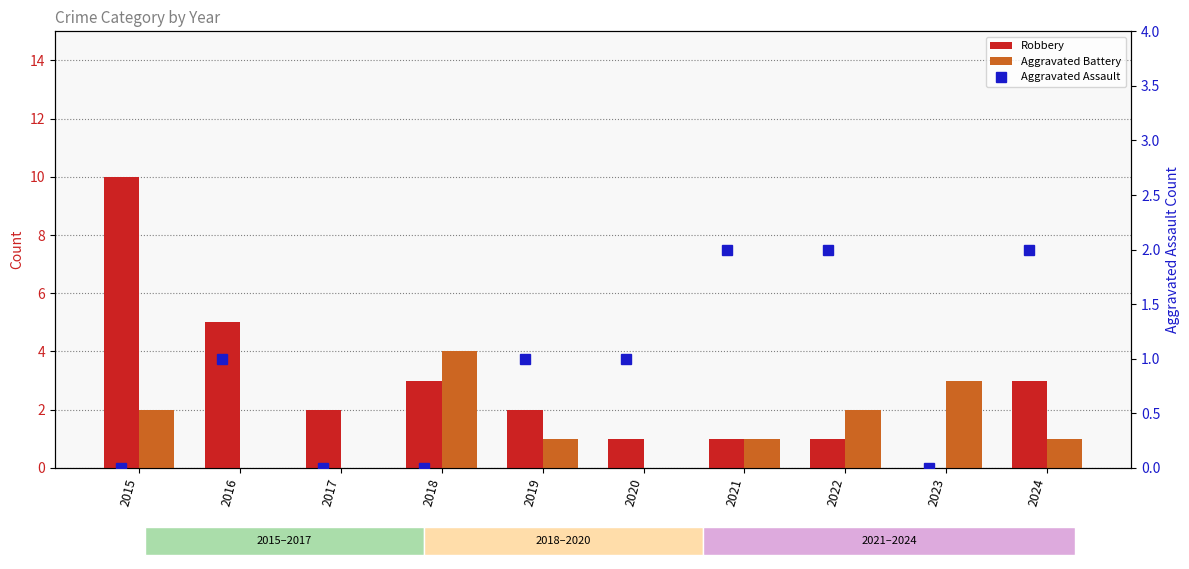

Rank the series by their average value, from highest to lowest.

Robbery, Aggravated Battery, Aggravated Assault